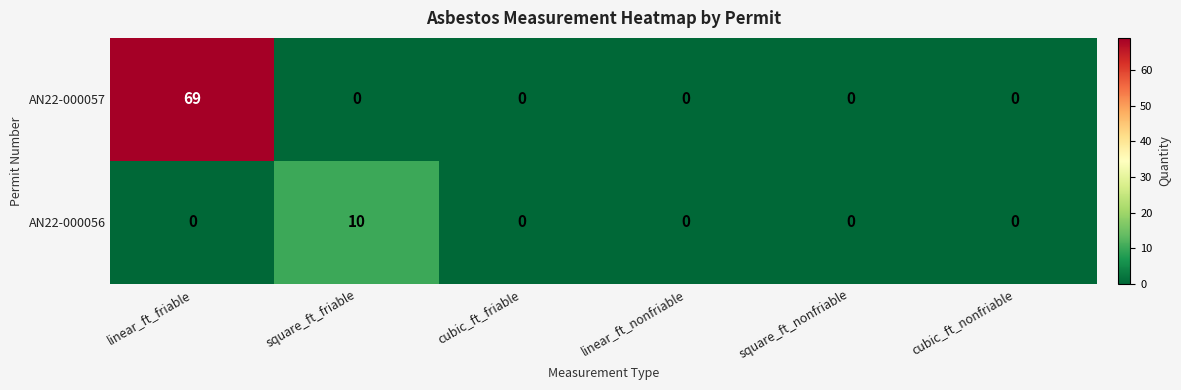

Reading left to right, extract all data points from this chart.

AN22-000057: linear_ft_friable=69	square_ft_friable=0	cubic_ft_friable=0	linear_ft_nonfriable=0	square_ft_nonfriable=0	cubic_ft_nonfriable=0
AN22-000056: linear_ft_friable=0	square_ft_friable=10	cubic_ft_friable=0	linear_ft_nonfriable=0	square_ft_nonfriable=0	cubic_ft_nonfriable=0